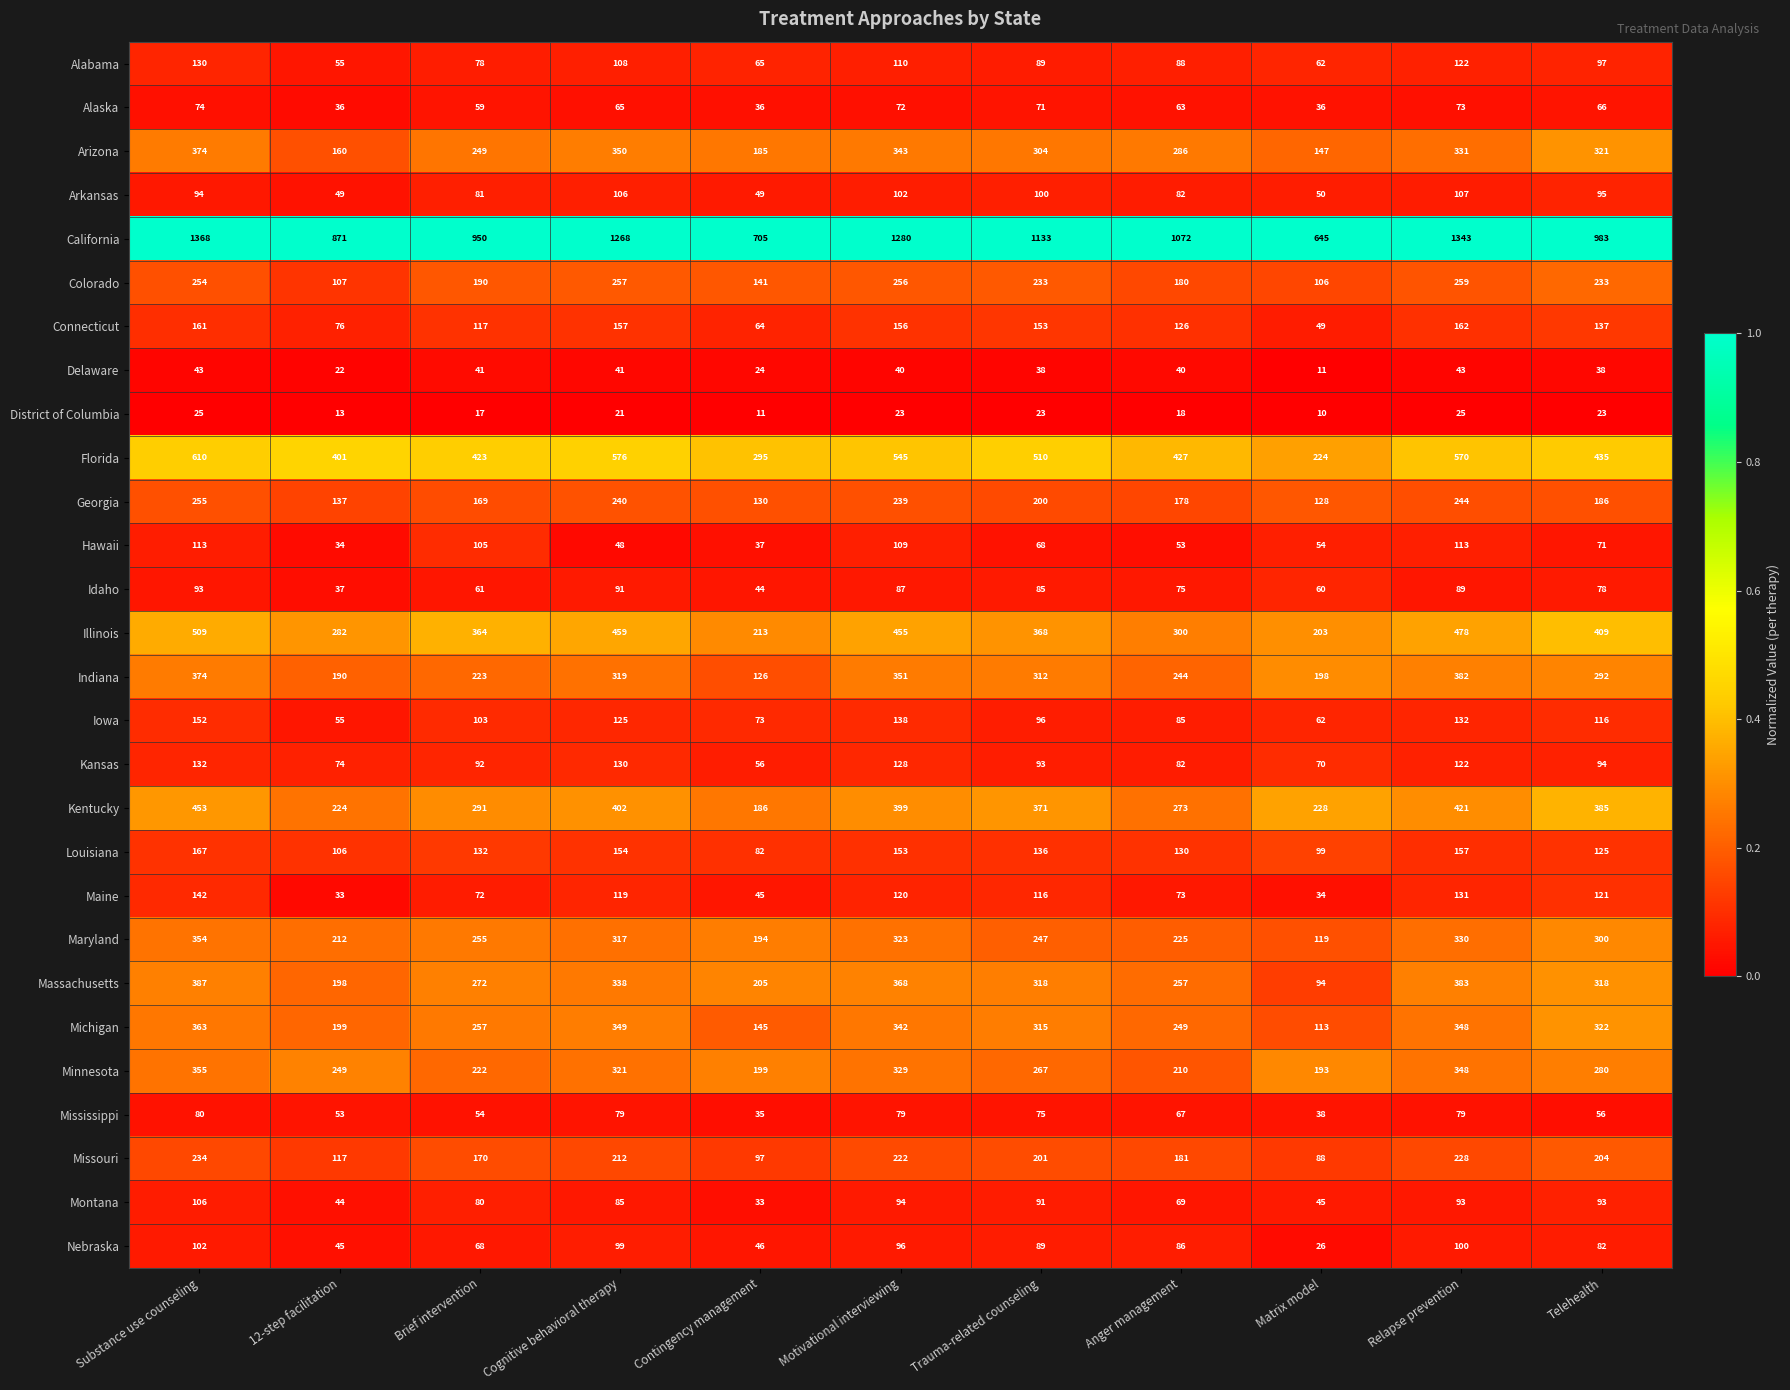

At which label does Alabama first exceed 89?

Substance use counseling